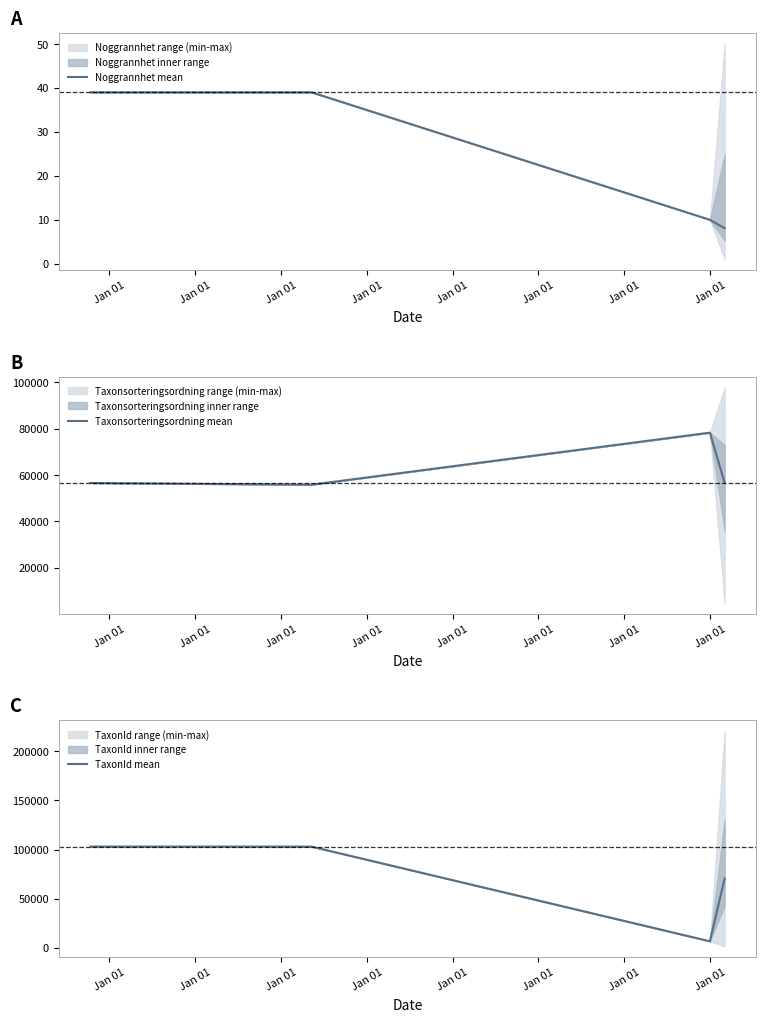

How many intersections are there between TaxonId mean and Taxonsorteringsordning mean?

2